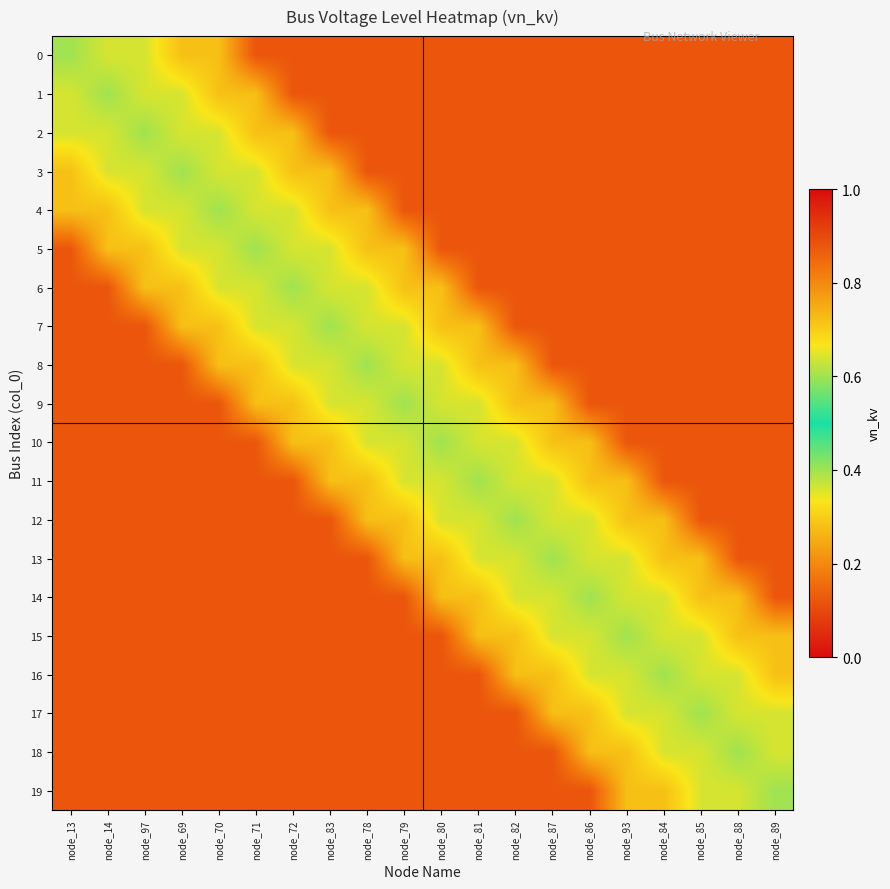

Reading left to right, what are all the values shown in this chart?

0: node_13=0.4	node_14=0.4	node_97=0.4	node_69=0.3	node_70=0.3	node_71=0.1	node_72=0.1	node_83=0.1	node_78=0.1	node_79=0.1	node_80=0.1	node_81=0.1	node_82=0.1	node_87=0.1	node_86=0.1	node_93=0.1	node_84=0.1	node_85=0.1	node_88=0.1	node_89=0.1
1: node_13=0.4	node_14=0.4	node_97=0.4	node_69=0.4	node_70=0.3	node_71=0.3	node_72=0.1	node_83=0.1	node_78=0.1	node_79=0.1	node_80=0.1	node_81=0.1	node_82=0.1	node_87=0.1	node_86=0.1	node_93=0.1	node_84=0.1	node_85=0.1	node_88=0.1	node_89=0.1
2: node_13=0.4	node_14=0.4	node_97=0.4	node_69=0.4	node_70=0.4	node_71=0.3	node_72=0.3	node_83=0.1	node_78=0.1	node_79=0.1	node_80=0.1	node_81=0.1	node_82=0.1	node_87=0.1	node_86=0.1	node_93=0.1	node_84=0.1	node_85=0.1	node_88=0.1	node_89=0.1
3: node_13=0.3	node_14=0.4	node_97=0.4	node_69=0.4	node_70=0.4	node_71=0.4	node_72=0.3	node_83=0.3	node_78=0.1	node_79=0.1	node_80=0.1	node_81=0.1	node_82=0.1	node_87=0.1	node_86=0.1	node_93=0.1	node_84=0.1	node_85=0.1	node_88=0.1	node_89=0.1
4: node_13=0.3	node_14=0.3	node_97=0.4	node_69=0.4	node_70=0.4	node_71=0.4	node_72=0.4	node_83=0.3	node_78=0.3	node_79=0.1	node_80=0.1	node_81=0.1	node_82=0.1	node_87=0.1	node_86=0.1	node_93=0.1	node_84=0.1	node_85=0.1	node_88=0.1	node_89=0.1
5: node_13=0.1	node_14=0.3	node_97=0.3	node_69=0.4	node_70=0.4	node_71=0.4	node_72=0.4	node_83=0.4	node_78=0.3	node_79=0.3	node_80=0.1	node_81=0.1	node_82=0.1	node_87=0.1	node_86=0.1	node_93=0.1	node_84=0.1	node_85=0.1	node_88=0.1	node_89=0.1
6: node_13=0.1	node_14=0.1	node_97=0.3	node_69=0.3	node_70=0.4	node_71=0.4	node_72=0.4	node_83=0.4	node_78=0.4	node_79=0.3	node_80=0.3	node_81=0.1	node_82=0.1	node_87=0.1	node_86=0.1	node_93=0.1	node_84=0.1	node_85=0.1	node_88=0.1	node_89=0.1
7: node_13=0.1	node_14=0.1	node_97=0.1	node_69=0.3	node_70=0.3	node_71=0.4	node_72=0.4	node_83=0.4	node_78=0.4	node_79=0.4	node_80=0.3	node_81=0.3	node_82=0.1	node_87=0.1	node_86=0.1	node_93=0.1	node_84=0.1	node_85=0.1	node_88=0.1	node_89=0.1
8: node_13=0.1	node_14=0.1	node_97=0.1	node_69=0.1	node_70=0.3	node_71=0.3	node_72=0.4	node_83=0.4	node_78=0.4	node_79=0.4	node_80=0.4	node_81=0.3	node_82=0.3	node_87=0.1	node_86=0.1	node_93=0.1	node_84=0.1	node_85=0.1	node_88=0.1	node_89=0.1
9: node_13=0.1	node_14=0.1	node_97=0.1	node_69=0.1	node_70=0.1	node_71=0.3	node_72=0.3	node_83=0.4	node_78=0.4	node_79=0.4	node_80=0.4	node_81=0.4	node_82=0.3	node_87=0.3	node_86=0.1	node_93=0.1	node_84=0.1	node_85=0.1	node_88=0.1	node_89=0.1
10: node_13=0.1	node_14=0.1	node_97=0.1	node_69=0.1	node_70=0.1	node_71=0.1	node_72=0.3	node_83=0.3	node_78=0.4	node_79=0.4	node_80=0.4	node_81=0.4	node_82=0.4	node_87=0.3	node_86=0.3	node_93=0.1	node_84=0.1	node_85=0.1	node_88=0.1	node_89=0.1
11: node_13=0.1	node_14=0.1	node_97=0.1	node_69=0.1	node_70=0.1	node_71=0.1	node_72=0.1	node_83=0.3	node_78=0.3	node_79=0.4	node_80=0.4	node_81=0.4	node_82=0.4	node_87=0.4	node_86=0.3	node_93=0.3	node_84=0.1	node_85=0.1	node_88=0.1	node_89=0.1
12: node_13=0.1	node_14=0.1	node_97=0.1	node_69=0.1	node_70=0.1	node_71=0.1	node_72=0.1	node_83=0.1	node_78=0.3	node_79=0.3	node_80=0.4	node_81=0.4	node_82=0.4	node_87=0.4	node_86=0.4	node_93=0.3	node_84=0.3	node_85=0.1	node_88=0.1	node_89=0.1
13: node_13=0.1	node_14=0.1	node_97=0.1	node_69=0.1	node_70=0.1	node_71=0.1	node_72=0.1	node_83=0.1	node_78=0.1	node_79=0.3	node_80=0.3	node_81=0.4	node_82=0.4	node_87=0.4	node_86=0.4	node_93=0.4	node_84=0.3	node_85=0.3	node_88=0.1	node_89=0.1
14: node_13=0.1	node_14=0.1	node_97=0.1	node_69=0.1	node_70=0.1	node_71=0.1	node_72=0.1	node_83=0.1	node_78=0.1	node_79=0.1	node_80=0.3	node_81=0.3	node_82=0.4	node_87=0.4	node_86=0.4	node_93=0.4	node_84=0.4	node_85=0.3	node_88=0.3	node_89=0.1
15: node_13=0.1	node_14=0.1	node_97=0.1	node_69=0.1	node_70=0.1	node_71=0.1	node_72=0.1	node_83=0.1	node_78=0.1	node_79=0.1	node_80=0.1	node_81=0.3	node_82=0.3	node_87=0.4	node_86=0.4	node_93=0.4	node_84=0.4	node_85=0.4	node_88=0.3	node_89=0.3
16: node_13=0.1	node_14=0.1	node_97=0.1	node_69=0.1	node_70=0.1	node_71=0.1	node_72=0.1	node_83=0.1	node_78=0.1	node_79=0.1	node_80=0.1	node_81=0.1	node_82=0.3	node_87=0.3	node_86=0.4	node_93=0.4	node_84=0.4	node_85=0.4	node_88=0.4	node_89=0.3
17: node_13=0.1	node_14=0.1	node_97=0.1	node_69=0.1	node_70=0.1	node_71=0.1	node_72=0.1	node_83=0.1	node_78=0.1	node_79=0.1	node_80=0.1	node_81=0.1	node_82=0.1	node_87=0.3	node_86=0.3	node_93=0.4	node_84=0.4	node_85=0.4	node_88=0.4	node_89=0.4
18: node_13=0.1	node_14=0.1	node_97=0.1	node_69=0.1	node_70=0.1	node_71=0.1	node_72=0.1	node_83=0.1	node_78=0.1	node_79=0.1	node_80=0.1	node_81=0.1	node_82=0.1	node_87=0.1	node_86=0.3	node_93=0.3	node_84=0.4	node_85=0.4	node_88=0.4	node_89=0.4
19: node_13=0.1	node_14=0.1	node_97=0.1	node_69=0.1	node_70=0.1	node_71=0.1	node_72=0.1	node_83=0.1	node_78=0.1	node_79=0.1	node_80=0.1	node_81=0.1	node_82=0.1	node_87=0.1	node_86=0.1	node_93=0.3	node_84=0.3	node_85=0.4	node_88=0.4	node_89=0.4